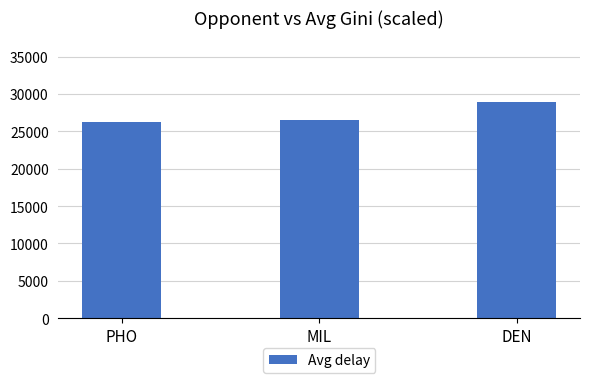

What is the change in value from PHO to MIL?

+283.8